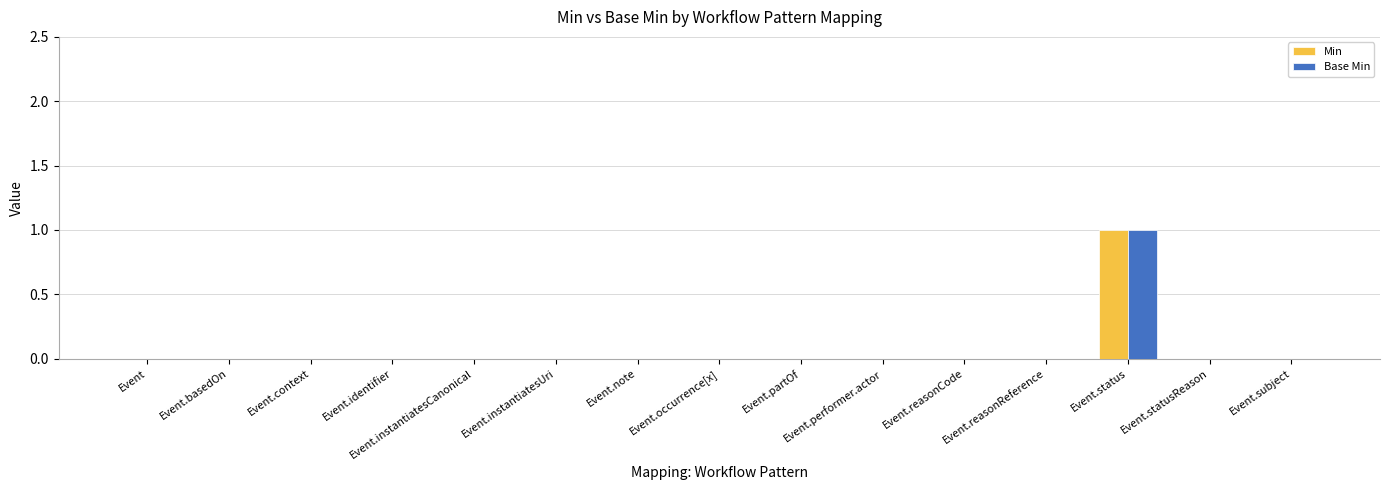

True or false: Base Min has a value of 1 at Event.reasonCode.

False